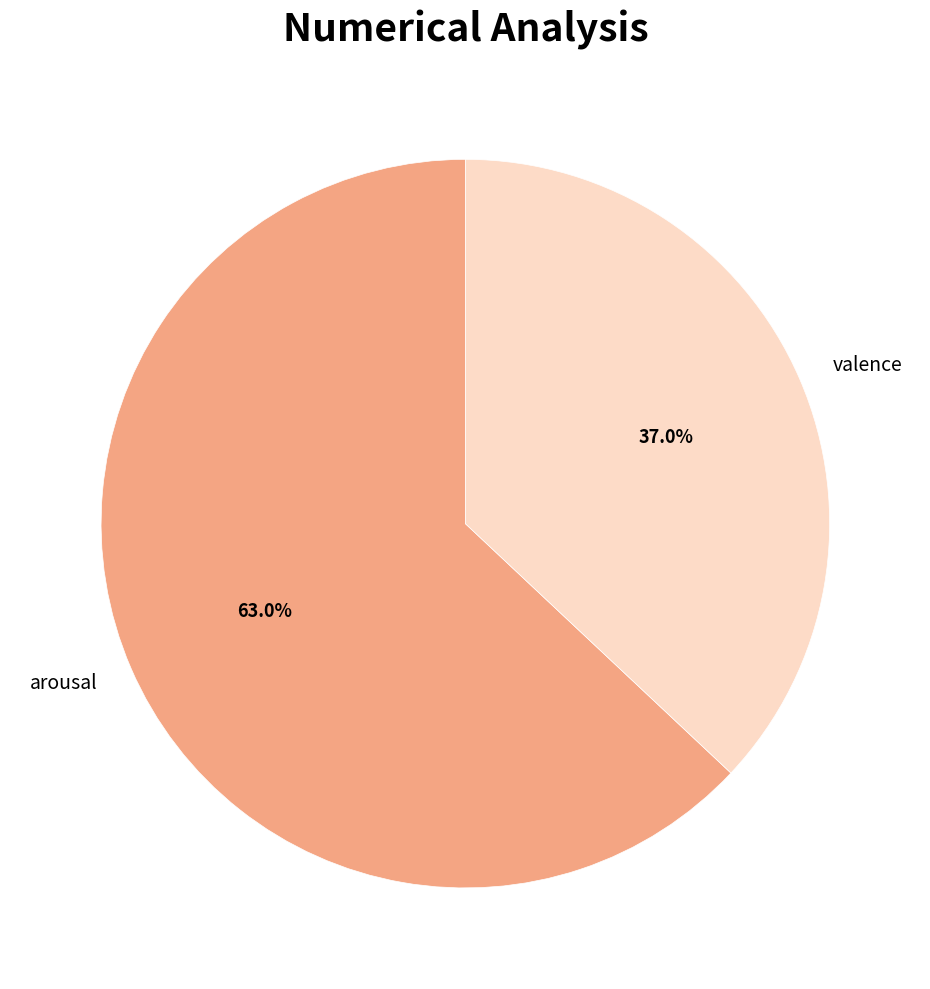

What percentage is NOT represented by arousal?

37.0%